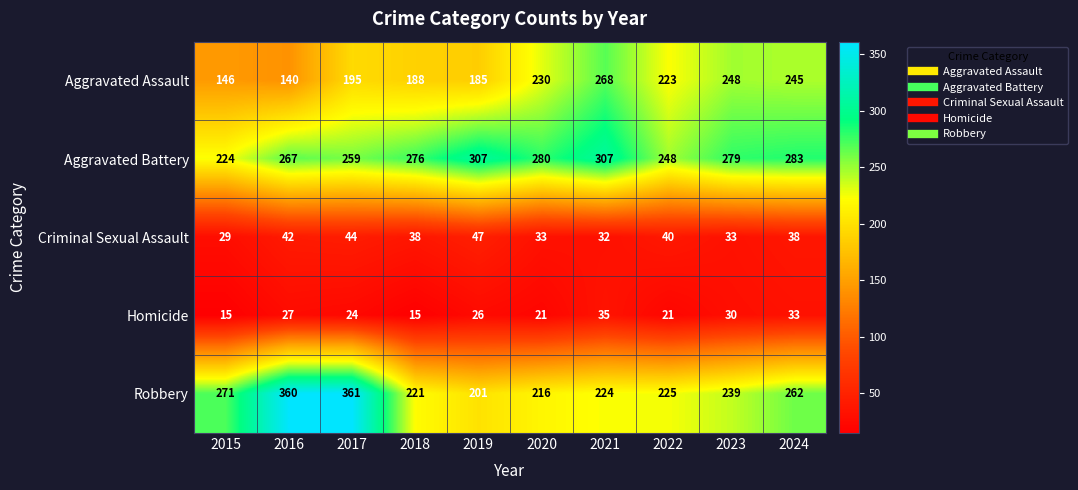

Count the number of data series in this chart.

5